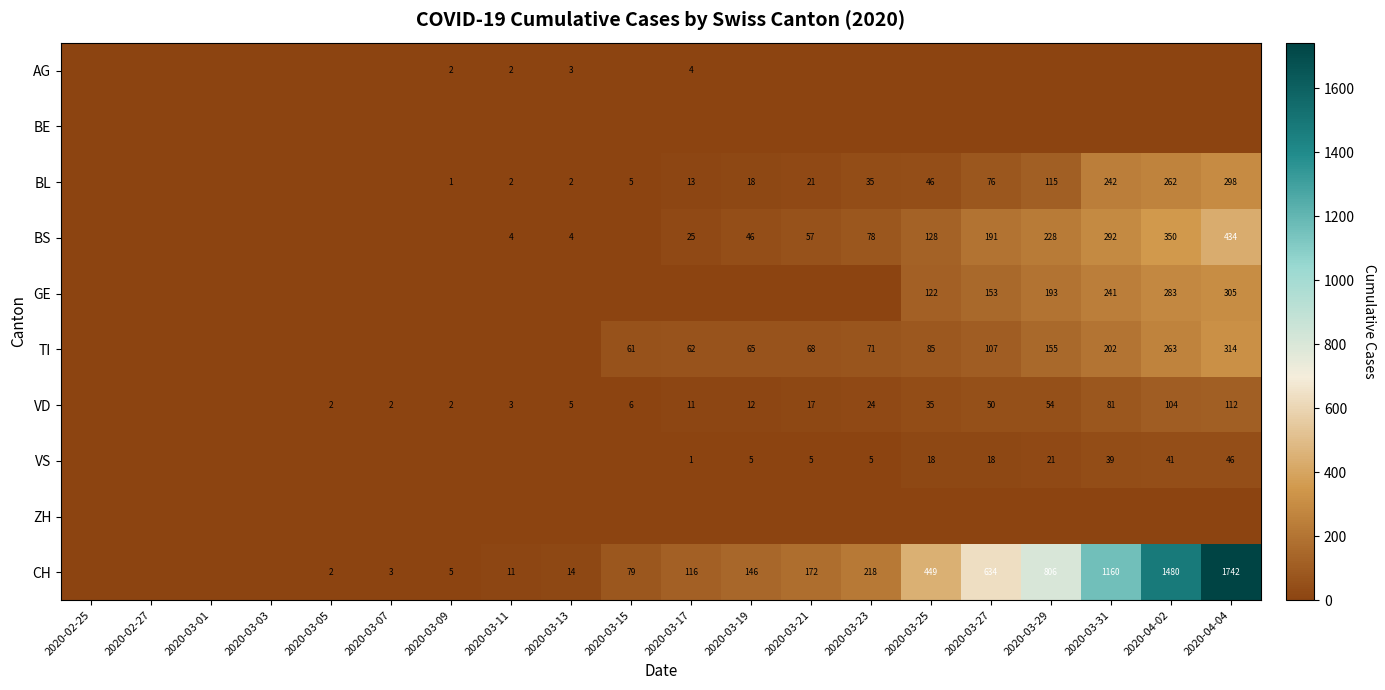

The BS series shows 57 at 2020-03-21. True or false?

True